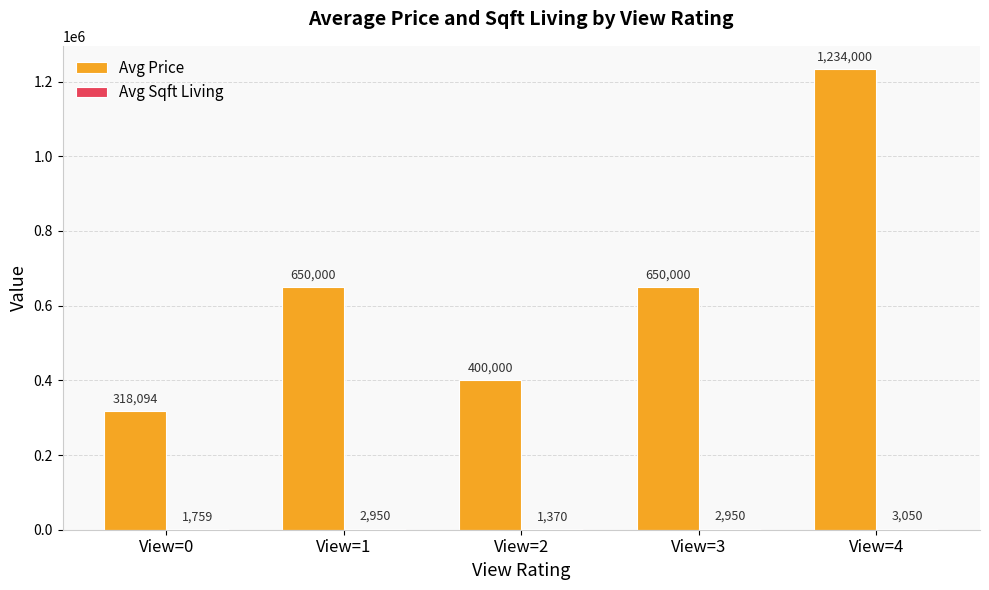

Which series has the largest total across all categories?

Avg Price